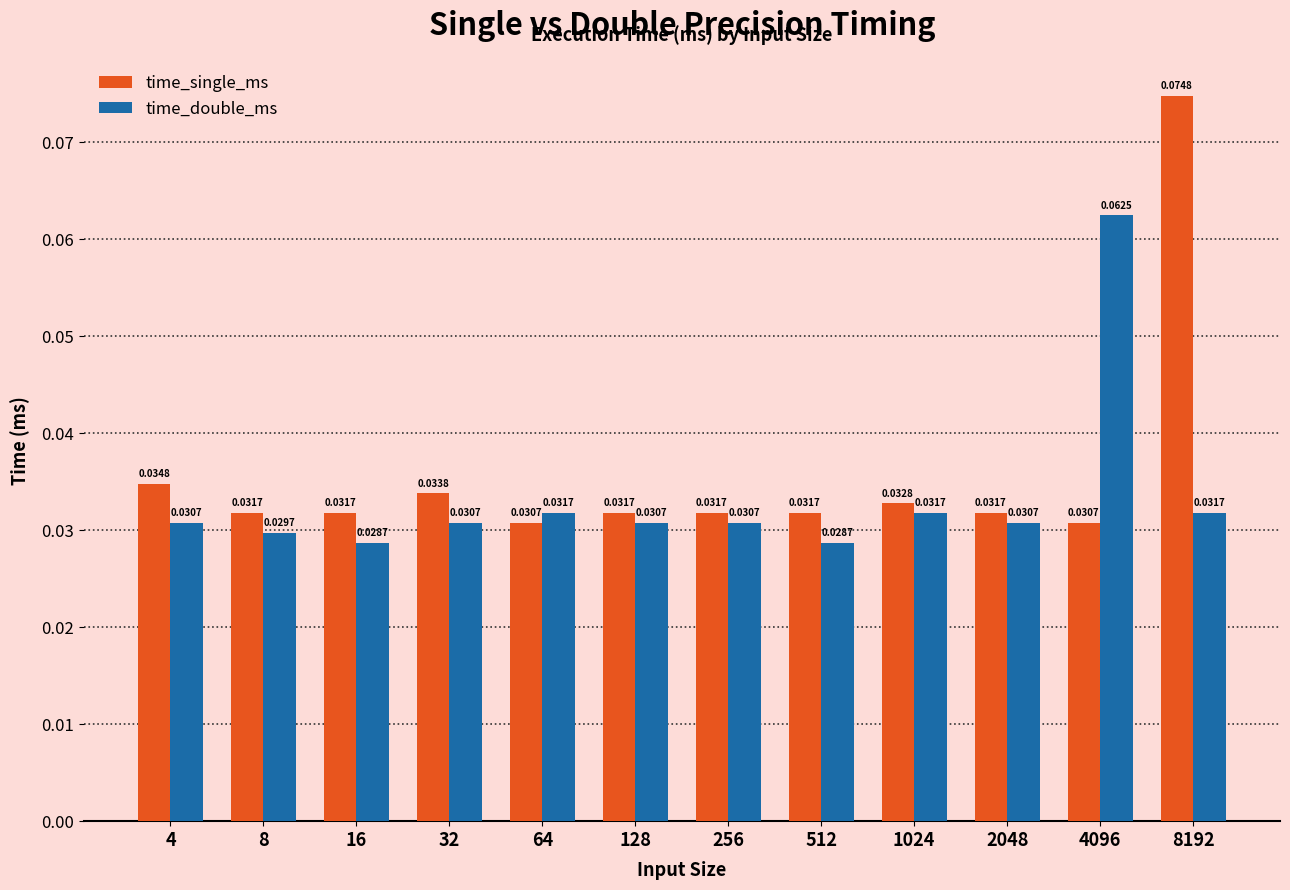

Which series has the largest total across all categories?

time_single_ms